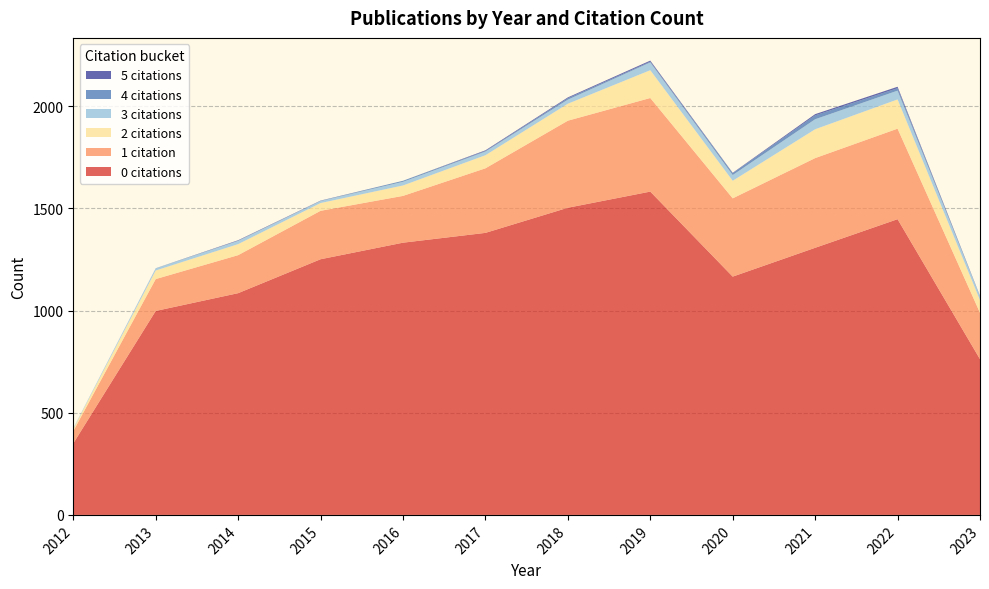

Reading left to right, what are all the values shown in this chart?

0: 350	998	1085	1251	1332	1380	1503	1582	1166	1307	1447	762
1: 60	156	186	237	229	316	426	458	383	439	443	227
2: 11	42	54	38	51	64	83	136	86	141	143	62
3: 3	10	16	10	18	18	20	38	28	49	43	18
4: 0	1	1	1	5	3	7	4	9	19	12	2
5: 0	0	2	1	0	3	4	5	2	6	7	1